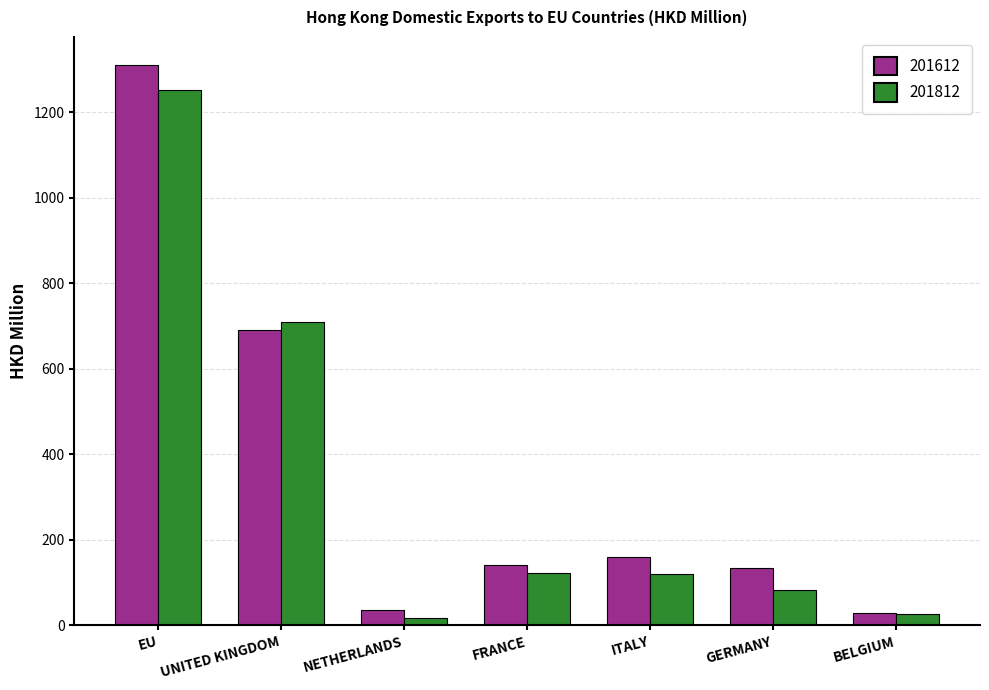

What is the spread (max minus min) of values at UNITED KINGDOM?

19.7